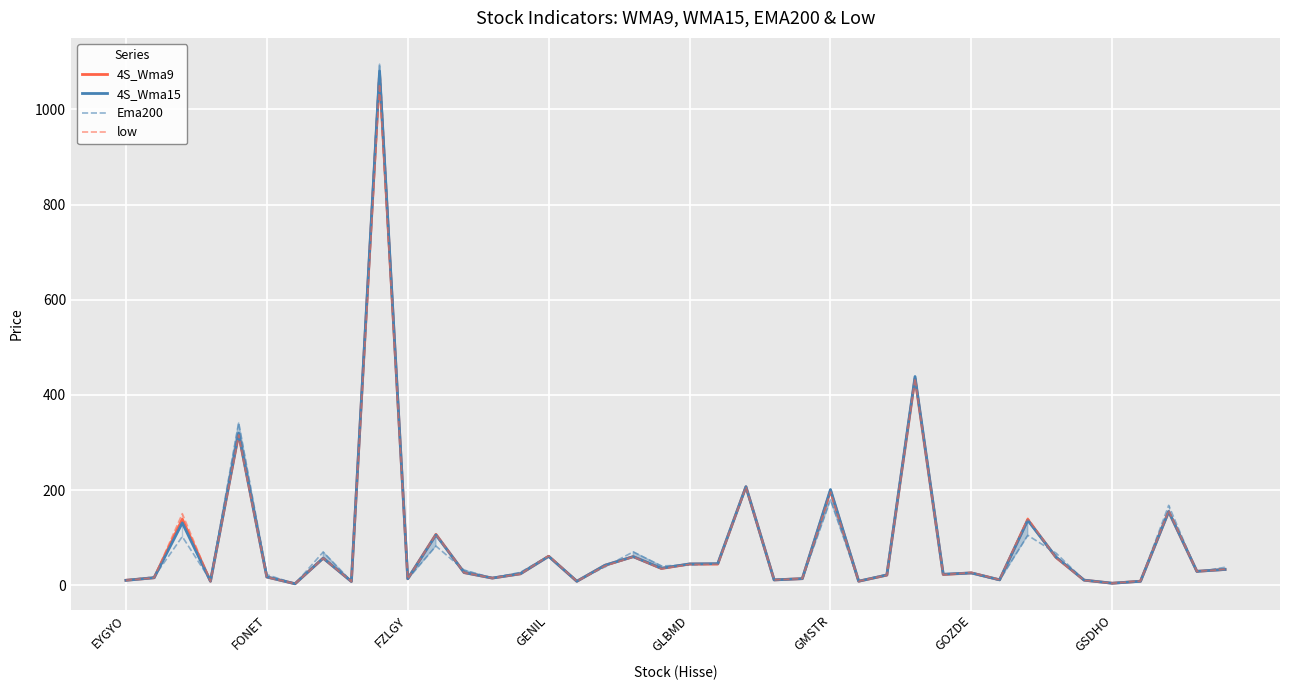

What are all the series names shown in the legend?

4S_Wma9, 4S_Wma15, Ema200, low